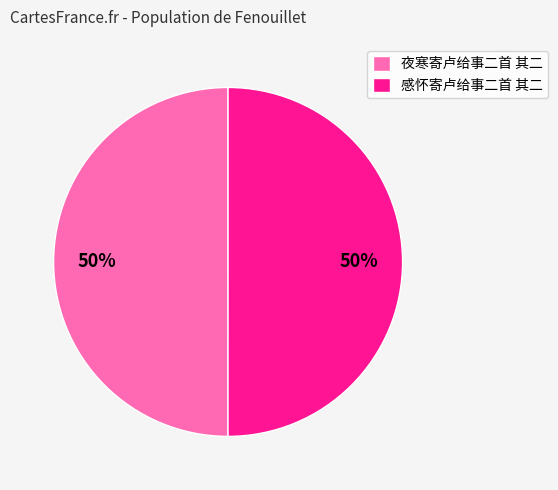

True or false: 夜寒寄卢给事二首 其二 accounts for 50% of the total.

True